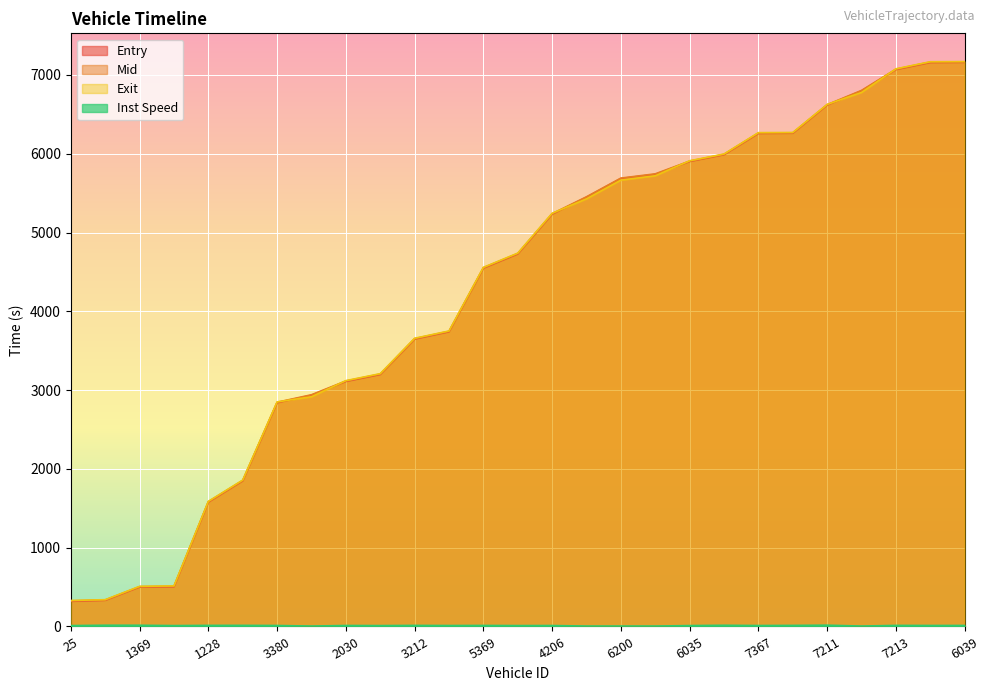

Reading left to right, extract all data points from this chart.

entry: 319.0	332.3	501.1	504.7	1579.1	1849.2	2841.1	2935.3	3110.7	3198.8	3648.7	3741.1	4548.7	4728.9	5234.1	5448.8	5686.7	5738.6	5902.5	5988.7	6258.5	6261.1	6618.6	6798.9	7069.1	7158.8	7160.9
mid: 325.1	336.6	505.7	510.3	1584.3	1854.4	2846.3	2941.3	3116.1	3204.5	3654.0	3746.5	4554.1	4734.5	5239.3	5454.3	5691.1	5745.4	5907.4	5993.6	6264.2	6266.1	6623.5	6804.6	7074.5	7164.4	7166.2
exit: 329.8	340.1	509.2	514.9	1588.1	1858.3	2850.3	2916.2	3120.3	3208.9	3657.9	3750.8	4558.1	4739.0	5244.8	5428.5	5665.8	5720.9	5911.3	5997.0	6268.4	6270.2	6626.7	6778.9	7078.3	7168.5	7170.2
instspeed: 11.0	15.3	15.1	11.0	13.5	13.6	12.1	5.0	12.2	11.0	13.2	11.7	12.7	11.1	11.7	5.0	5.0	5.0	11.1	14.8	11.8	13.2	16.0	5.0	13.3	12.3	12.6